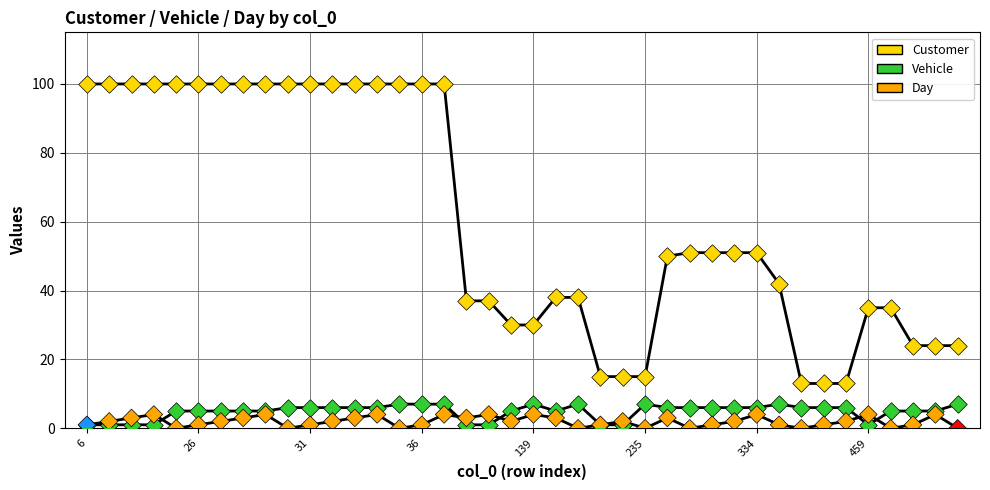

Which series has the largest total across all categories?

Customer